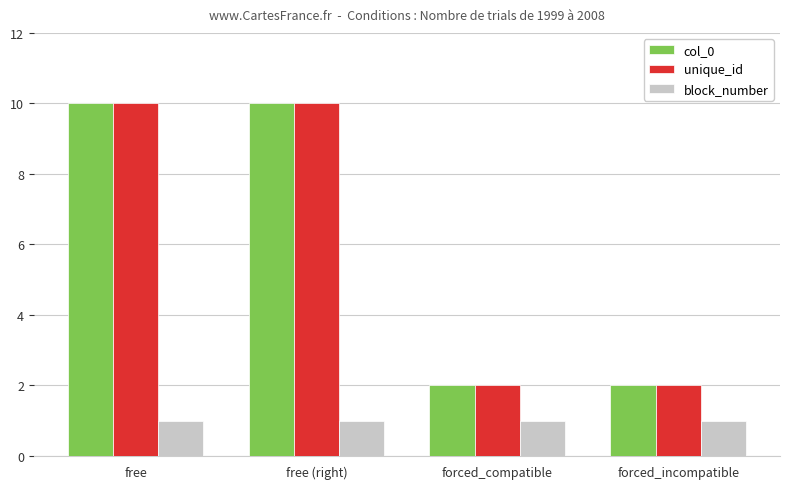

Read the unique_id value at free.

10